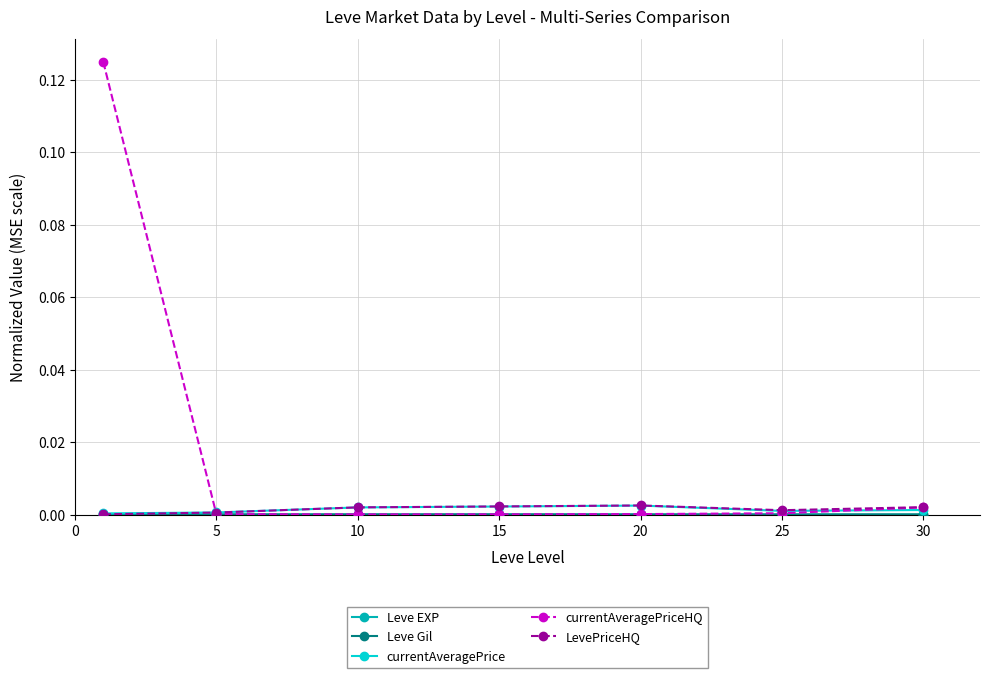

Which series has the largest total across all categories?

currentAveragePriceHQ